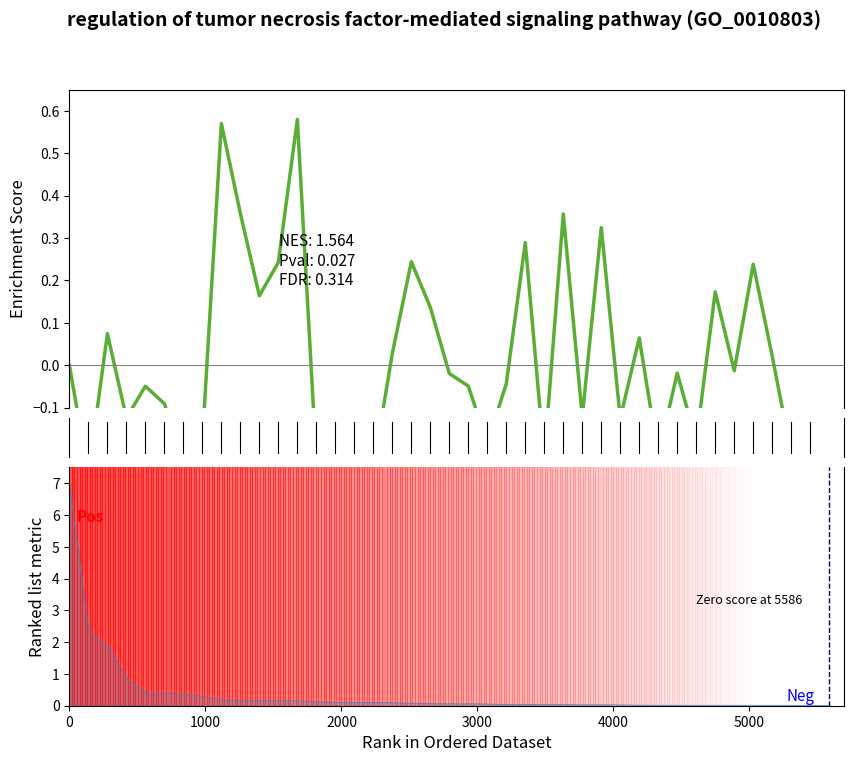

The chart shows a value of -0.2 at 33. True or false?

True